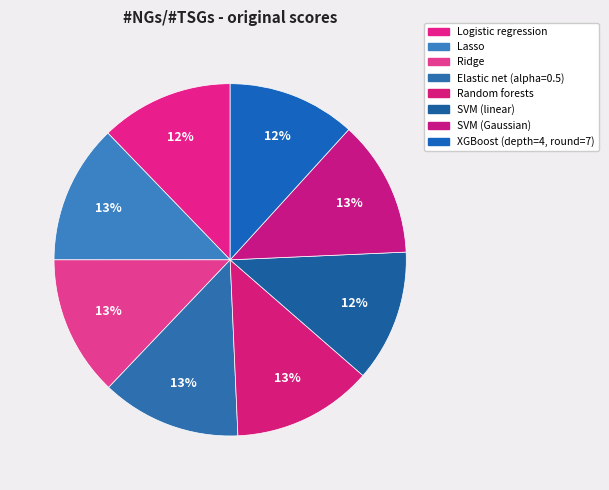

Count the number of slices in the pie.

8